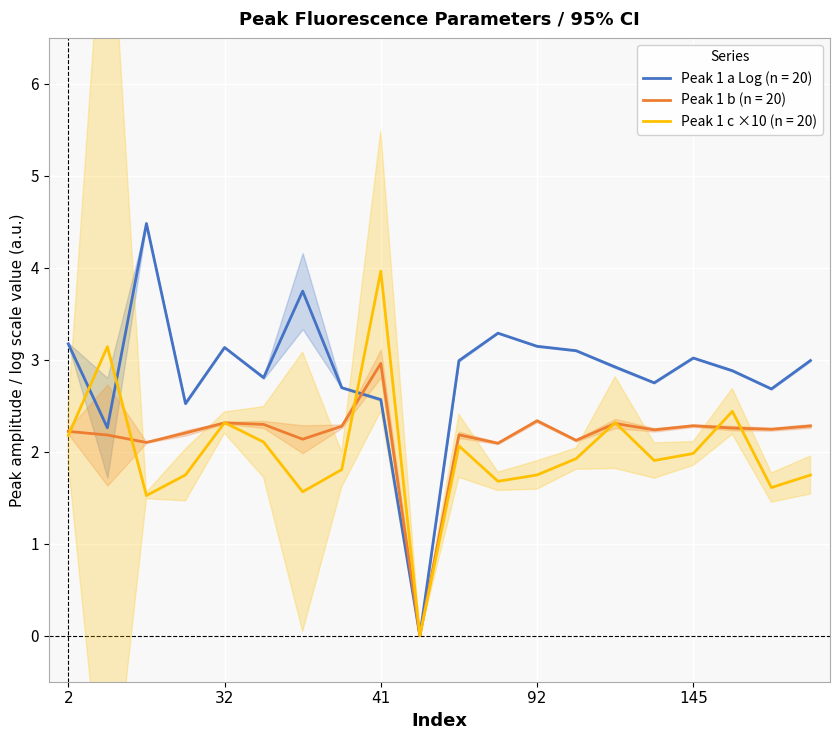

What is the approximate value of Peak 1 b at 14?

2.2